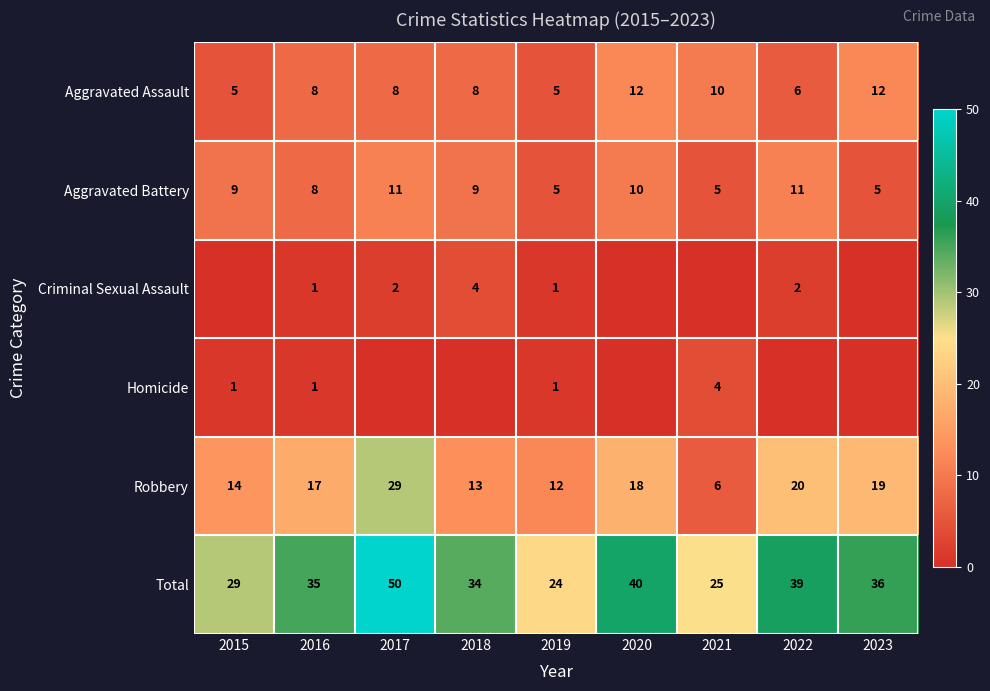

What is the greatest value displayed?

50